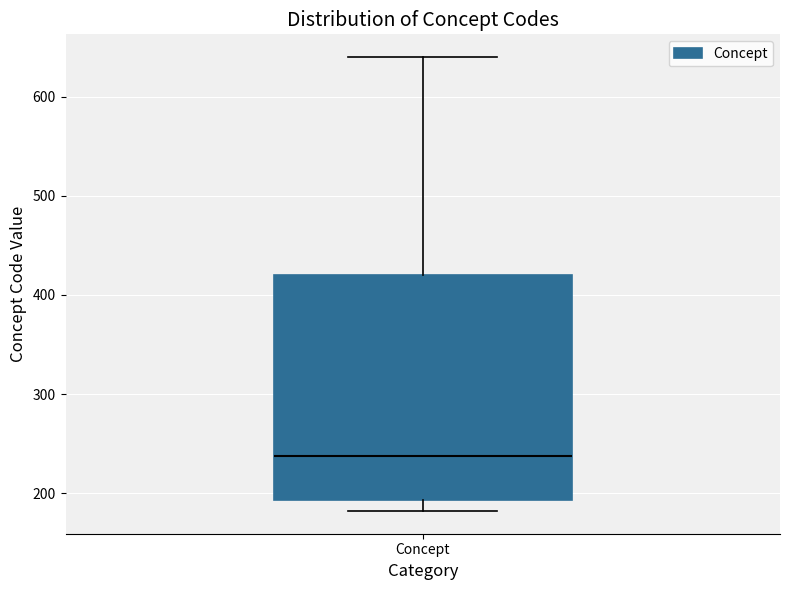

Read this box plot against the y-axis: the position of the median line, the range covered by the box, and the ends of both whiskers. The values are not printed on the chart, so give them approximately, as read against the axis.

median 240, box 190 to 420, whiskers 180 to 640